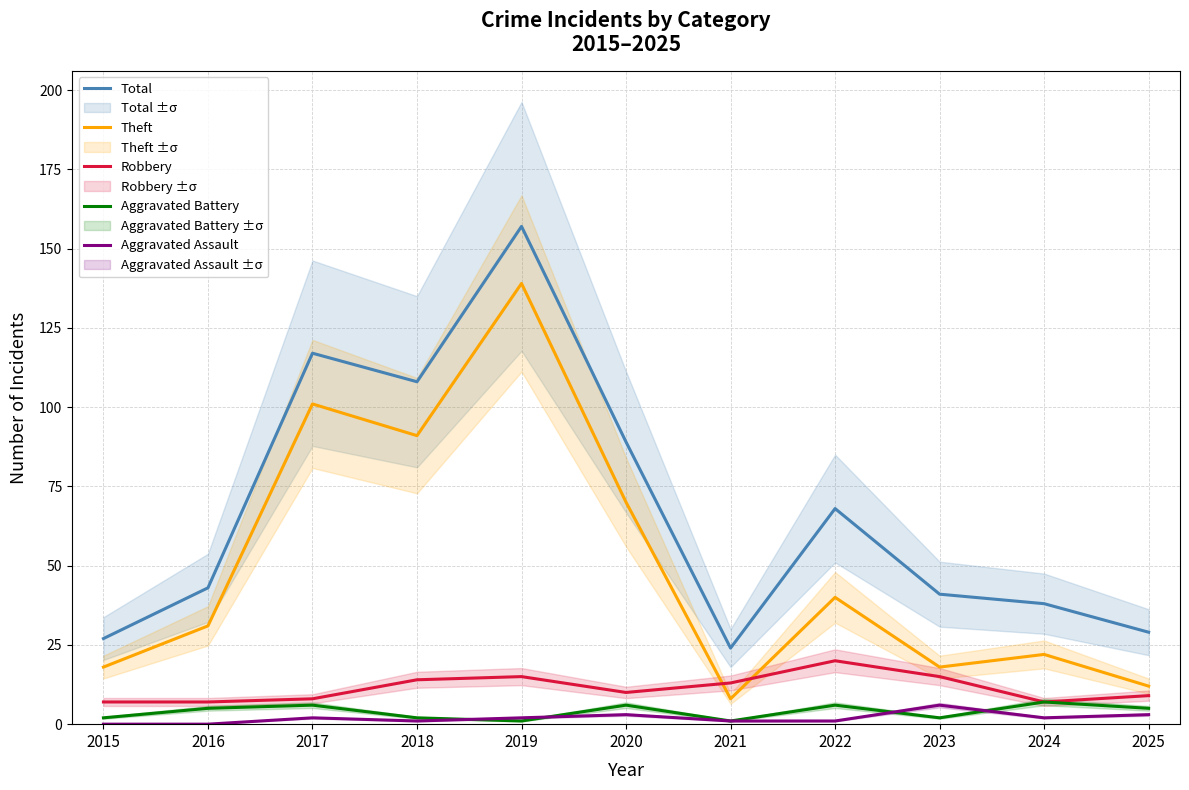

At which label is Total closest to 90?

2020